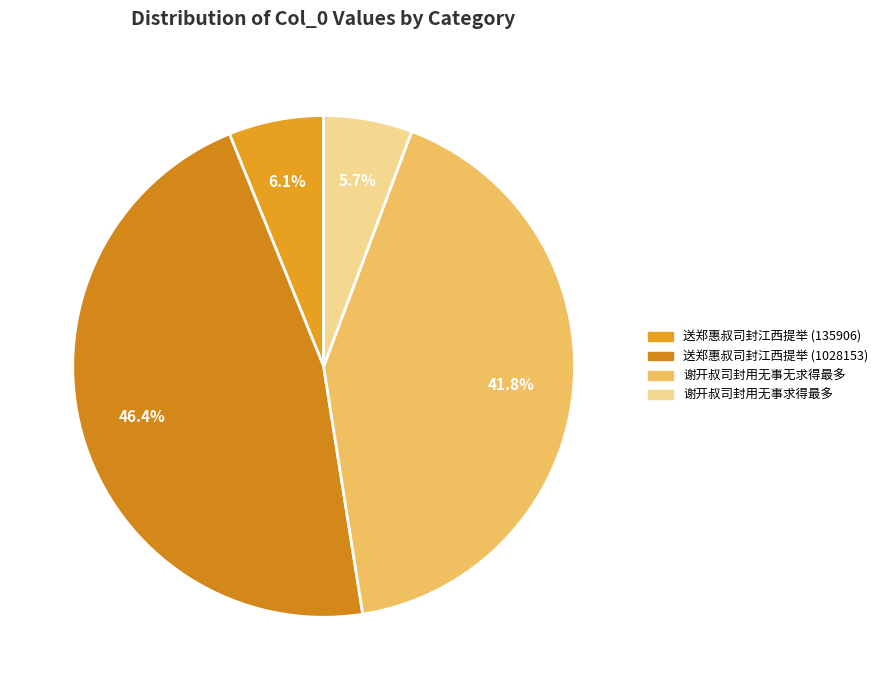

To the nearest percent, what percentage of the pie is 送郑惠叔司封江西提举 (1028153)?

46%